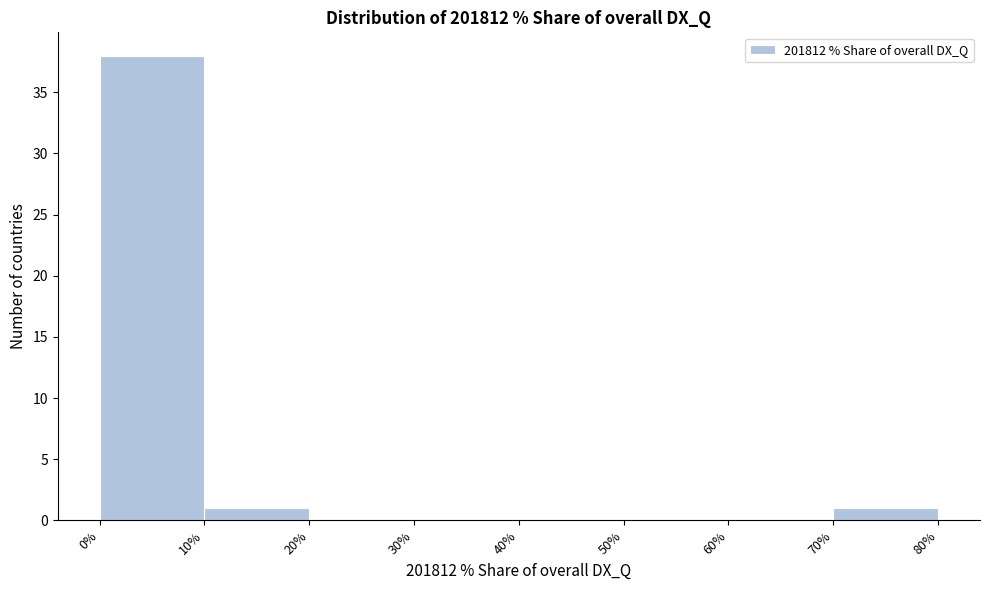

Reading left to right, list every bar in this chart as the range it spans on the x-axis followed by its height. The values are not printed on the chart, so give them approximately, as read against the axis.

0% to 10%: 38
10% to 20%: 1
20% to 30%: 0
30% to 40%: 0
40% to 50%: 0
50% to 60%: 0
60% to 70%: 0
70% to 80%: 1